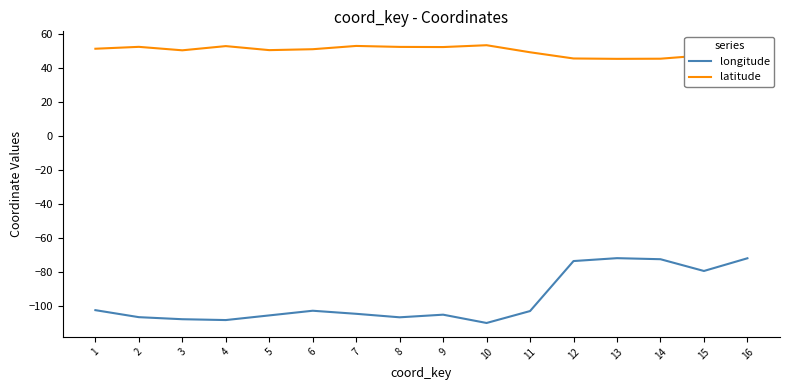

Rank the series by their maximum value, from highest to lowest.

latitude, longitude